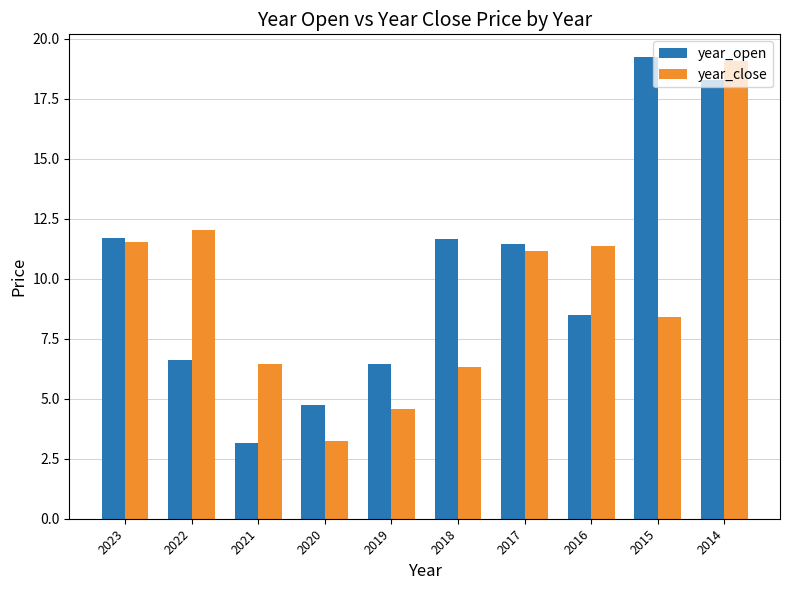

How many bars are there in each group?

2